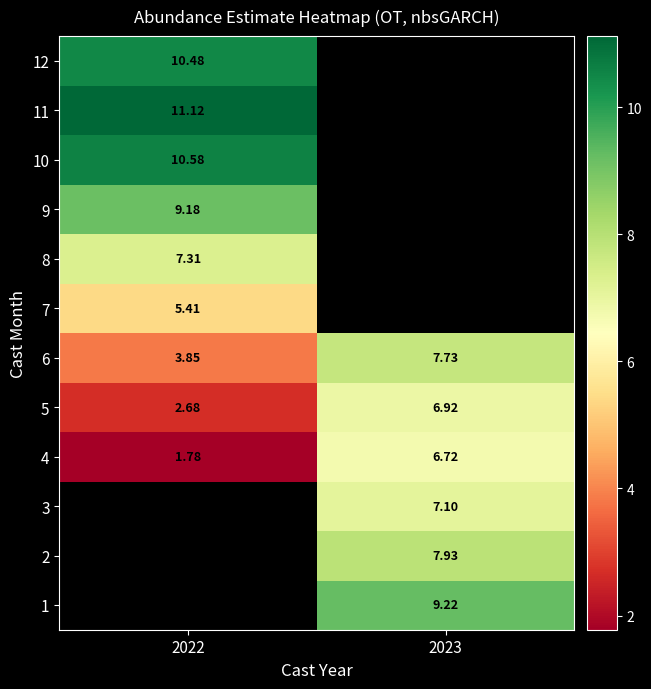

True or false: 6 has a value of 7.7 at 2023.

True